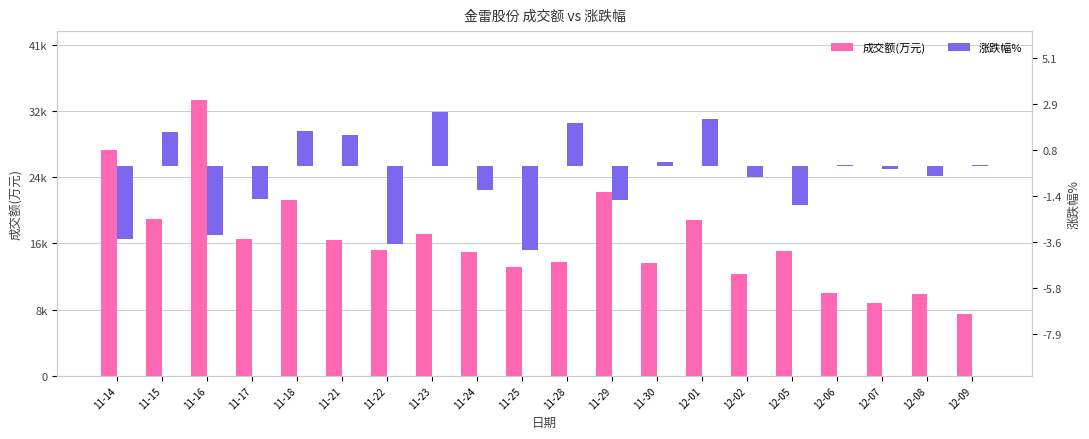

Reading left to right, extract all data points from this chart.

成交额(万元): 28109.0	19502.0	34330.0	17006.0	21854.0	16878.0	15611.0	17672.0	15368.0	13503.0	14175.0	22863.0	14072.0	19375.0	12628.0	15541.0	10325.0	9035.0	10141.0	7690.0
涨跌幅%: -3.5	1.6	-3.3	-1.6	1.6	1.5	-3.7	2.5	-1.1	-4.0	2.0	-1.6	0.2	2.2	-0.5	-1.8	0.0	-0.1	-0.5	0.1